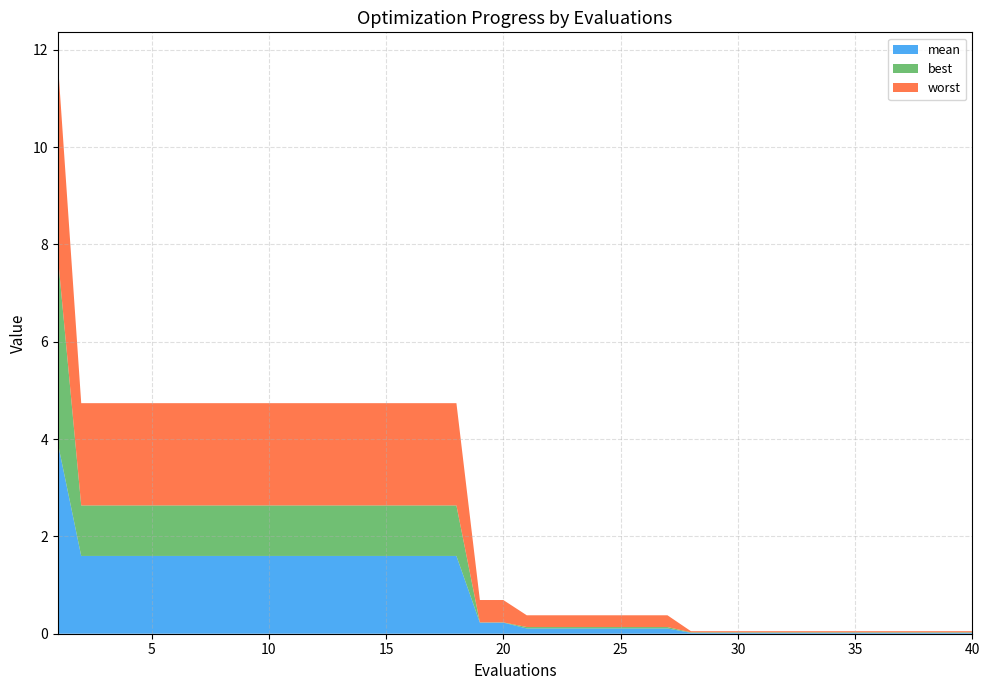

Reading right to left, list all the values displayed in this chart.

mean: 0.0	0.0	0.0	0.0	0.0	0.0	0.0	0.0	0.0	0.0	0.0	0.0	0.0	0.1	0.1	0.1	0.1	0.1	0.1	0.1	0.2	0.2	1.6	1.6	1.6	1.6	1.6	1.6	1.6	1.6	1.6	1.6	1.6	1.6	1.6	1.6	1.6	1.6	1.6	3.9
best: 0.0	0.0	0.0	0.0	0.0	0.0	0.0	0.0	0.0	0.0	0.0	0.0	0.0	0.0	0.0	0.0	0.0	0.0	0.0	0.0	0.0	0.0	1.0	1.0	1.0	1.0	1.0	1.0	1.0	1.0	1.0	1.0	1.0	1.0	1.0	1.0	1.0	1.0	1.0	3.9
worst: 0.0	0.0	0.0	0.0	0.0	0.0	0.0	0.0	0.0	0.0	0.0	0.0	0.0	0.2	0.2	0.2	0.2	0.2	0.2	0.2	0.5	0.5	2.1	2.1	2.1	2.1	2.1	2.1	2.1	2.1	2.1	2.1	2.1	2.1	2.1	2.1	2.1	2.1	2.1	4.0